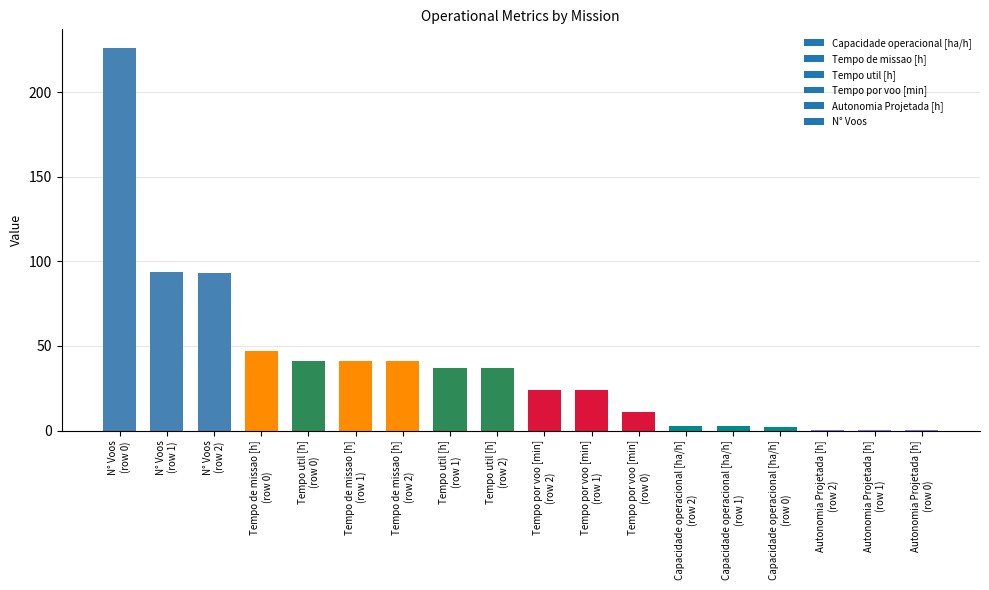

What is the sum of all values?

723.9